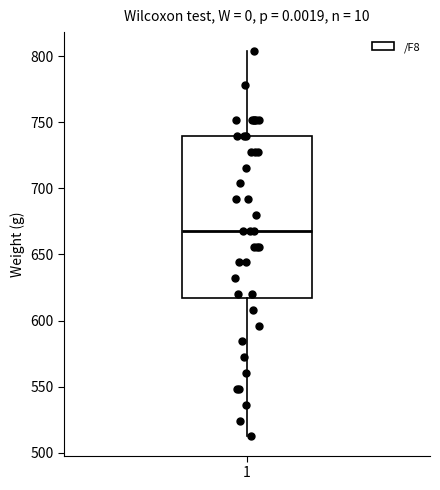

Where does the median line of the box at x = 1 sit on the y-axis? The values are not printed on the chart, so give them approximately, as read against the axis.

670